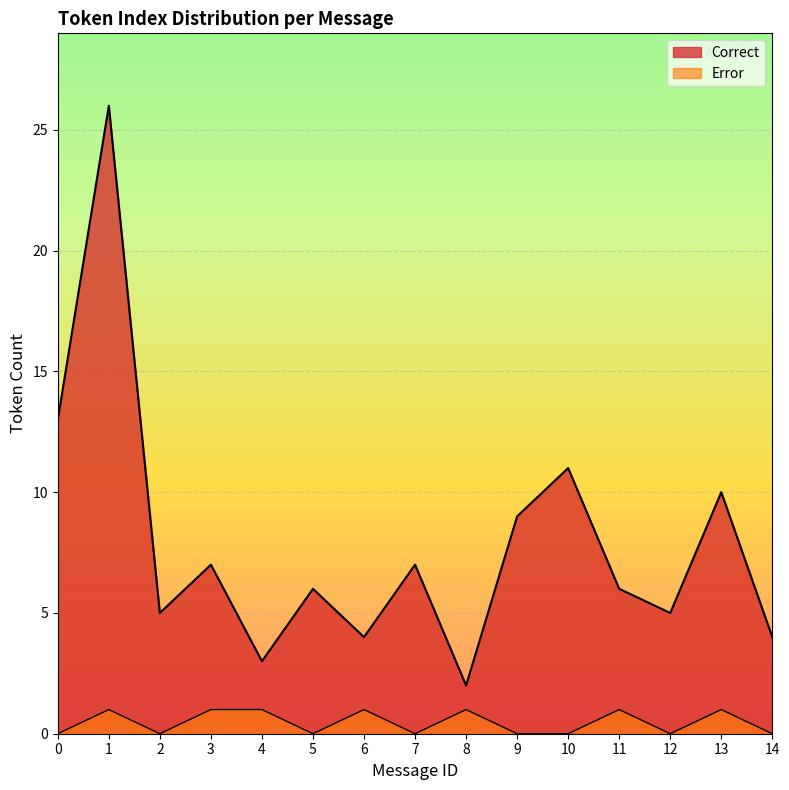

What is the difference between the values at 1 and 10?

15